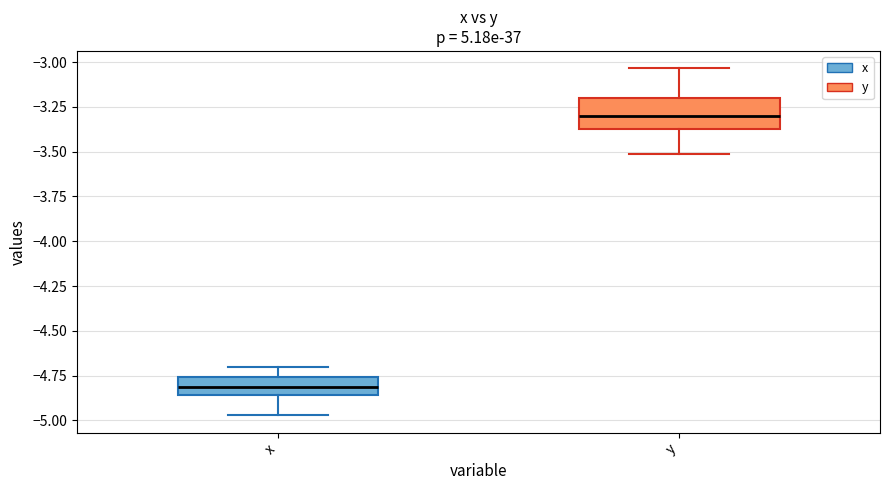

Which box is the tallest, from its lower edge to its upper edge?

y